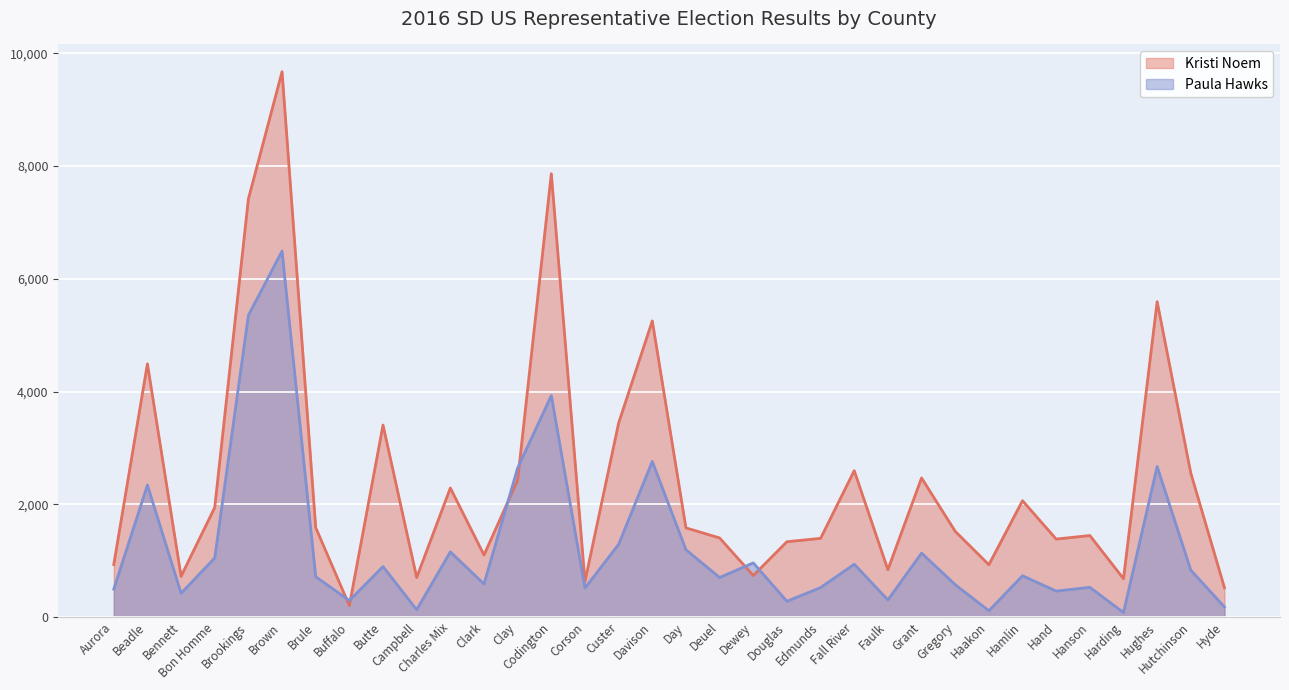

Read the Kristi Noem value at Hamlin, to the nearest 10.

2060